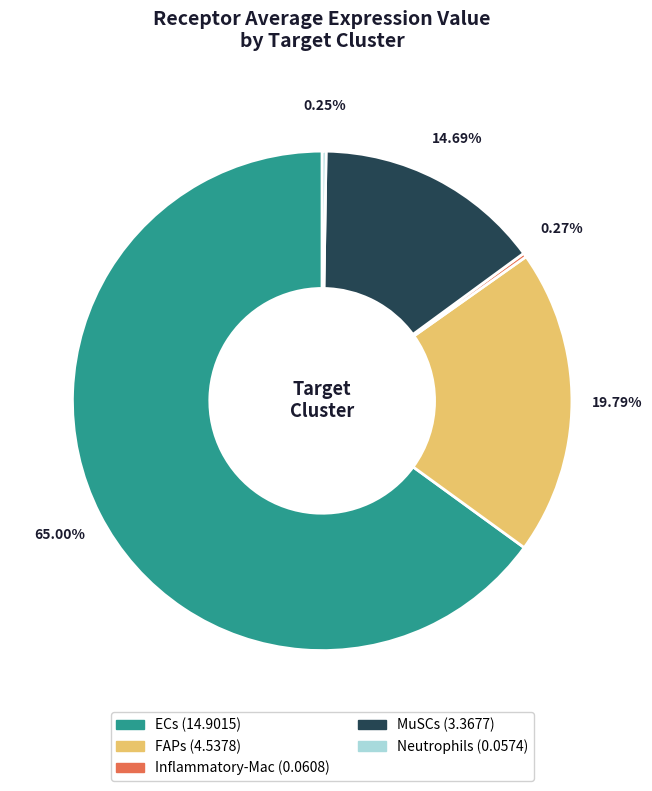

Between MuSCs and ECs, which is larger?

ECs